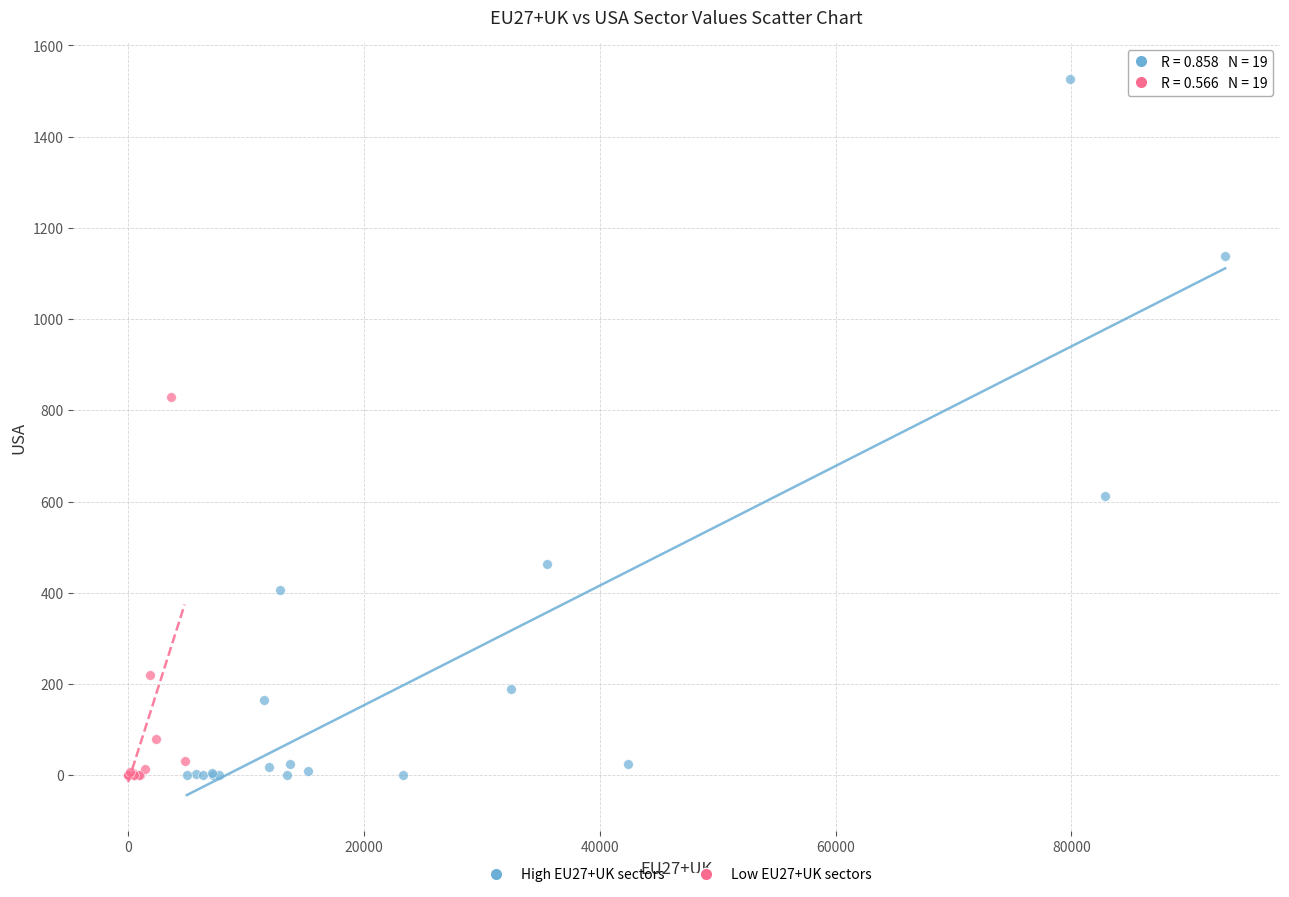

Which series has the widest spread of Y values?

High EU27+UK sectors